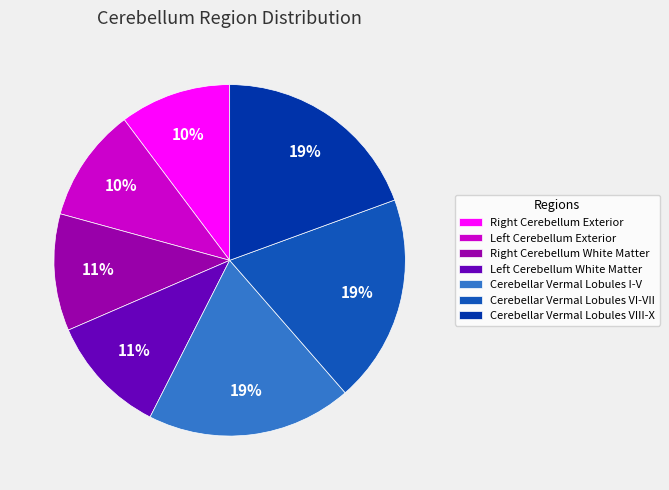

To the nearest percent, what is the difference between the largest and smallest slice percentages?

9%